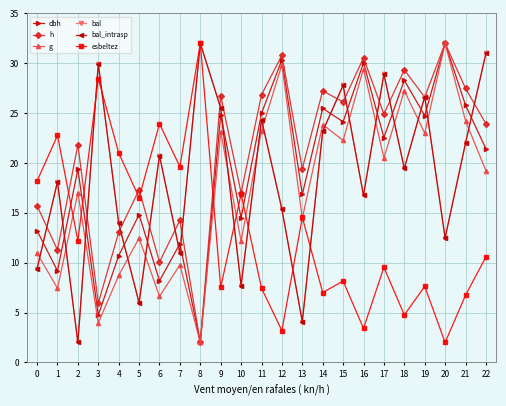

What is the greatest value displayed?

32.0